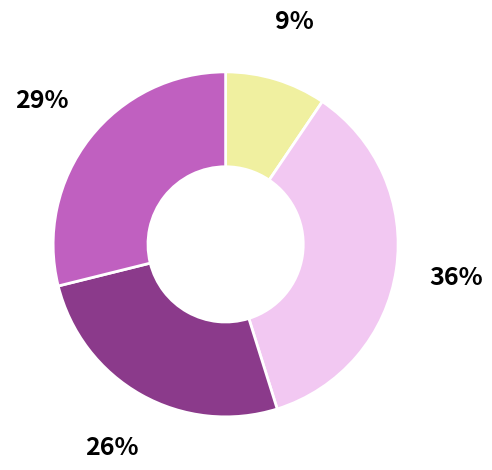

Is there any slice that represents more than half of the pie?

No